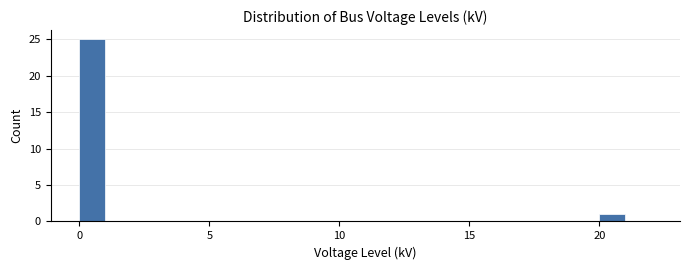

Read against the x-axis, roughly where is the centre of the tallest bar?

0.5